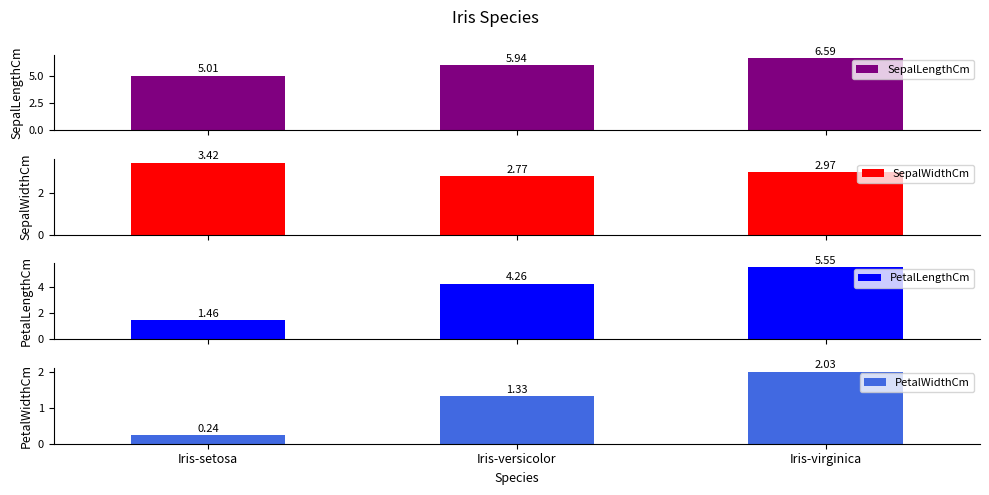

At which category is the sum across all series the highest?

Iris-virginica